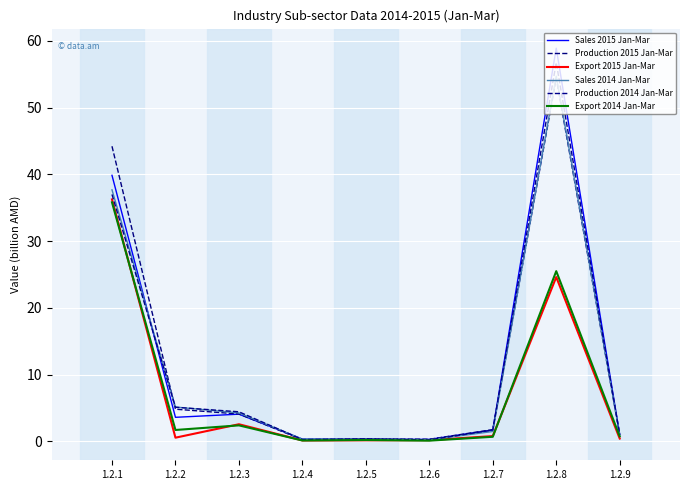

How many series are shown in this chart?

6